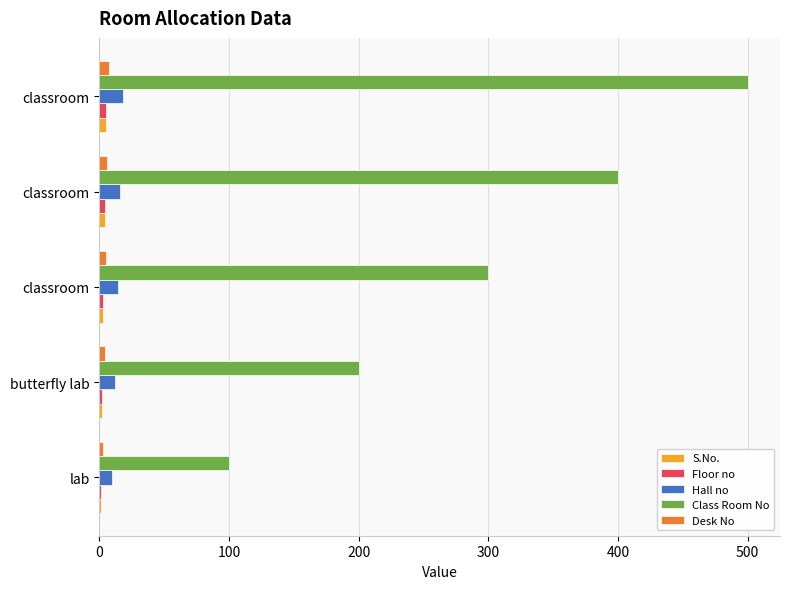

Count the number of categories in the chart.

5